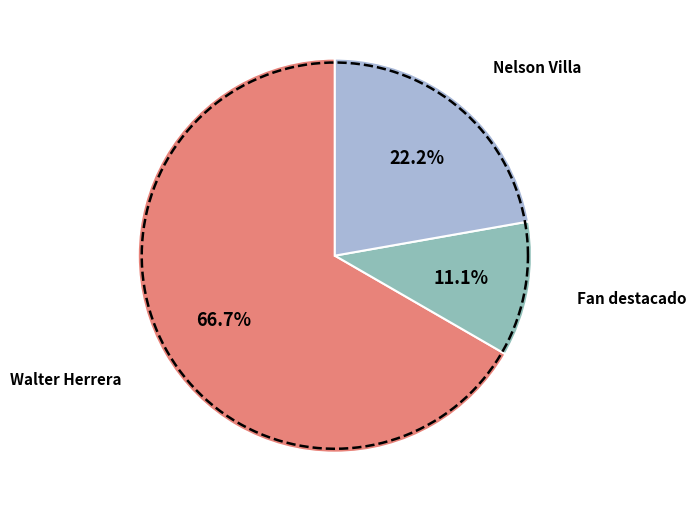

Rank the categories by value from lowest to highest.

Fan destacado, Nelson Villa, Walter Herrera